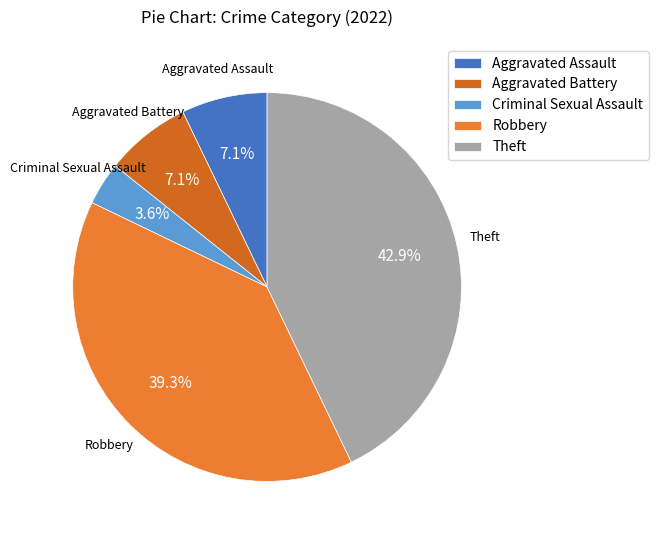

Is it true that Criminal Sexual Assault is 15% of the pie?

False